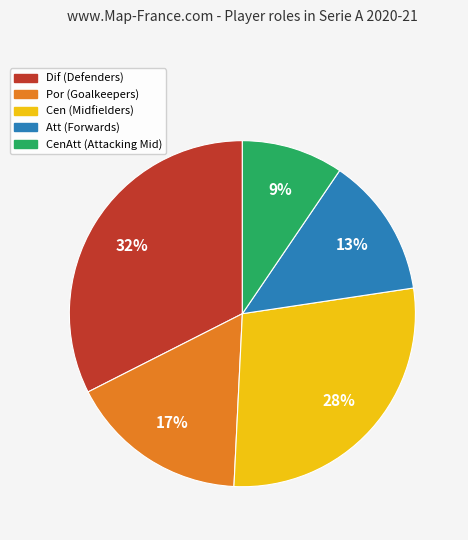

To the nearest percent, what is the average slice percentage?

20%